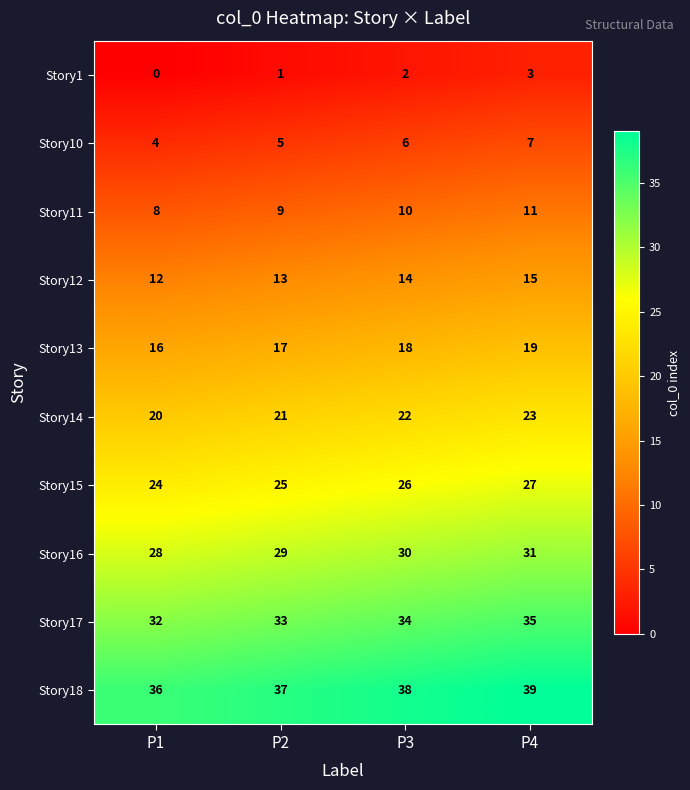

How many distinct data groups are displayed?

10